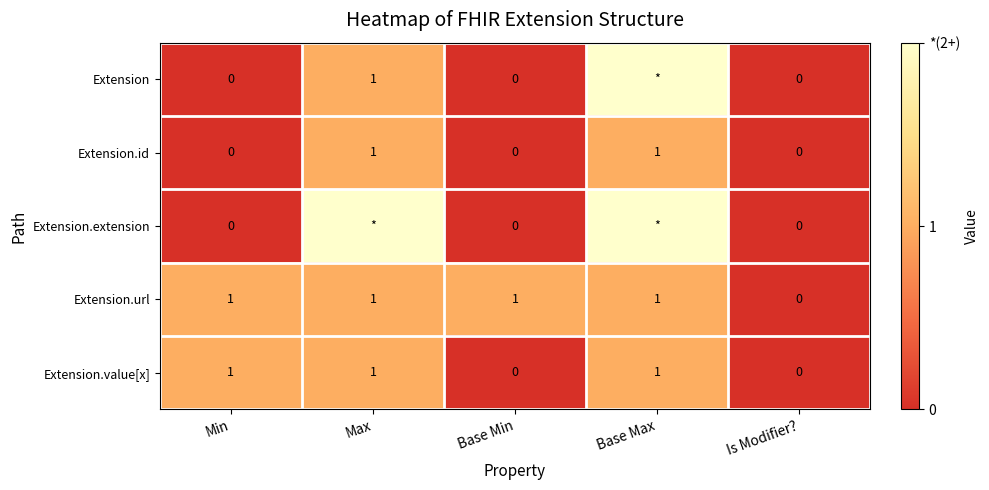

At which label does Extension.url reach its minimum?

Is Modifier?